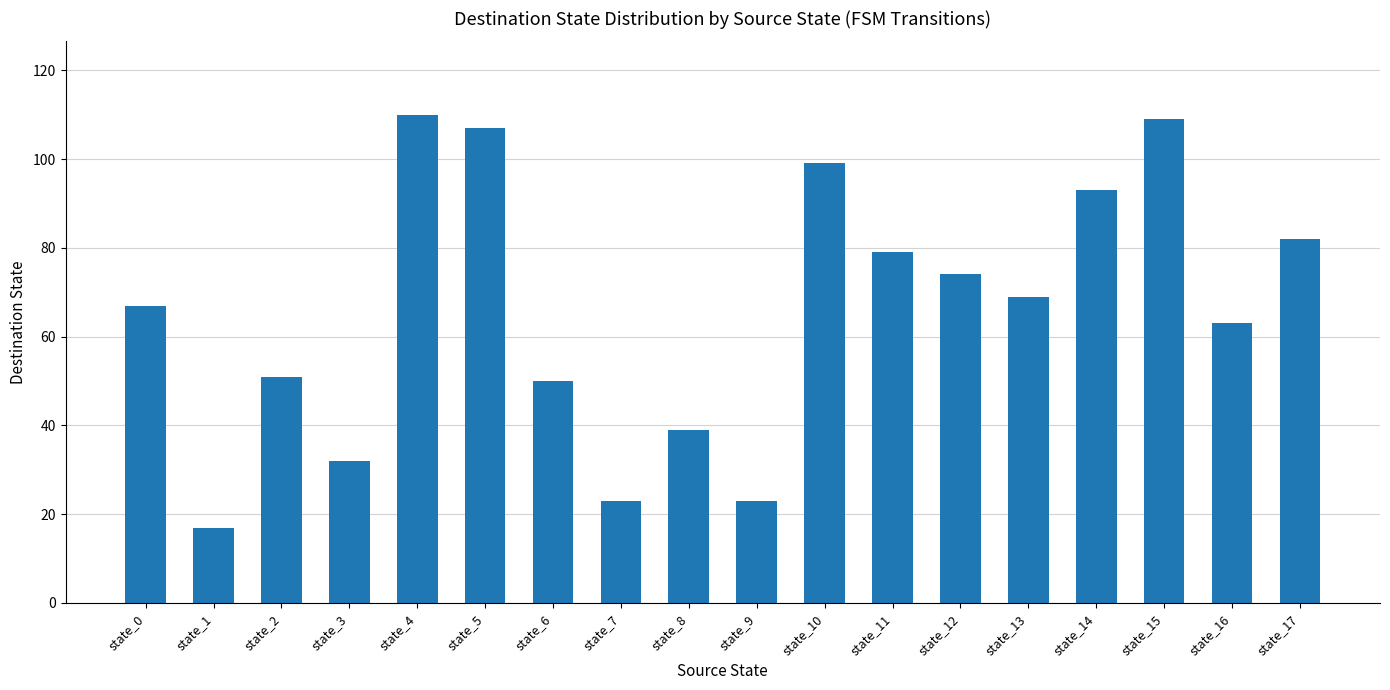

How many bars are there in total?

18